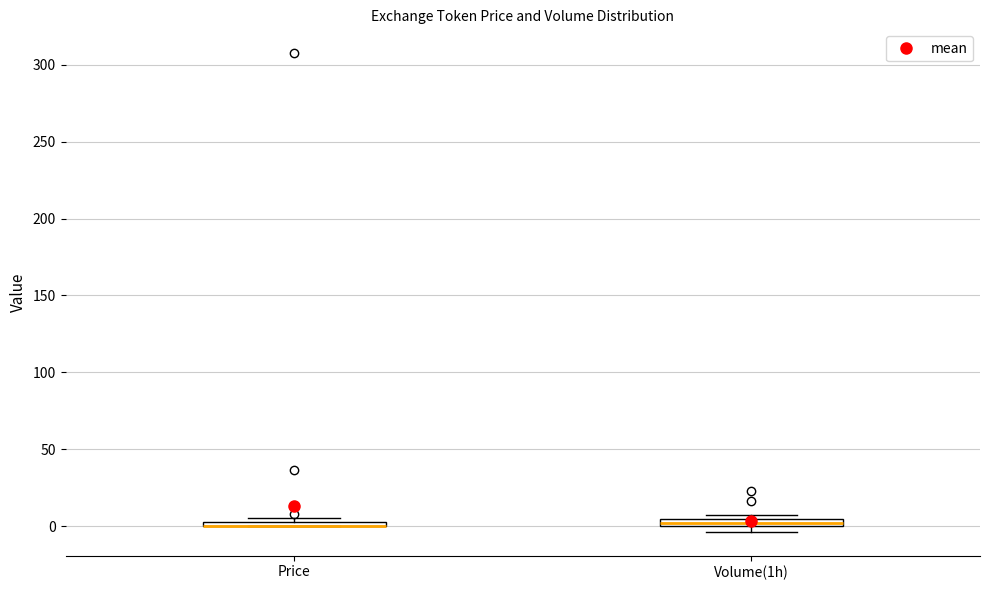

Where is the upper edge of the box for Volume(1h) on the y-axis? The values are not printed on the chart, so give them approximately, as read against the axis.

5